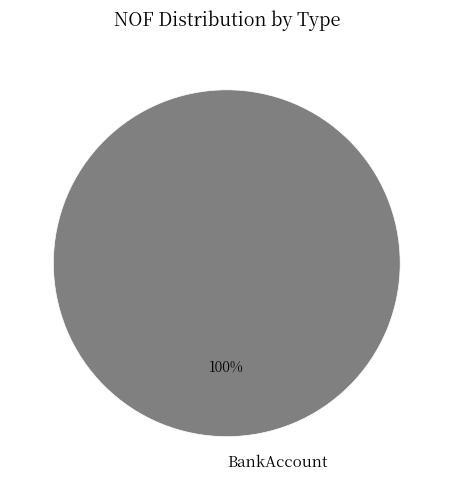

To the nearest percent, what portion does BankAccount represent?

100%